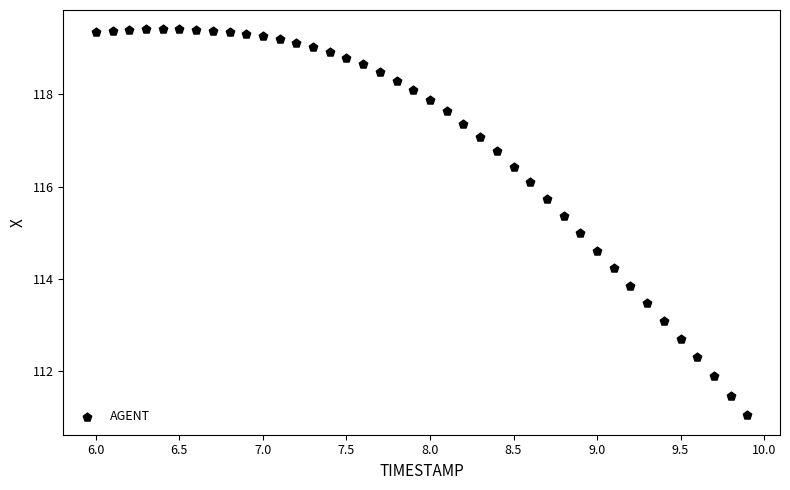

What is the range of X values (max minus min)?

3.9